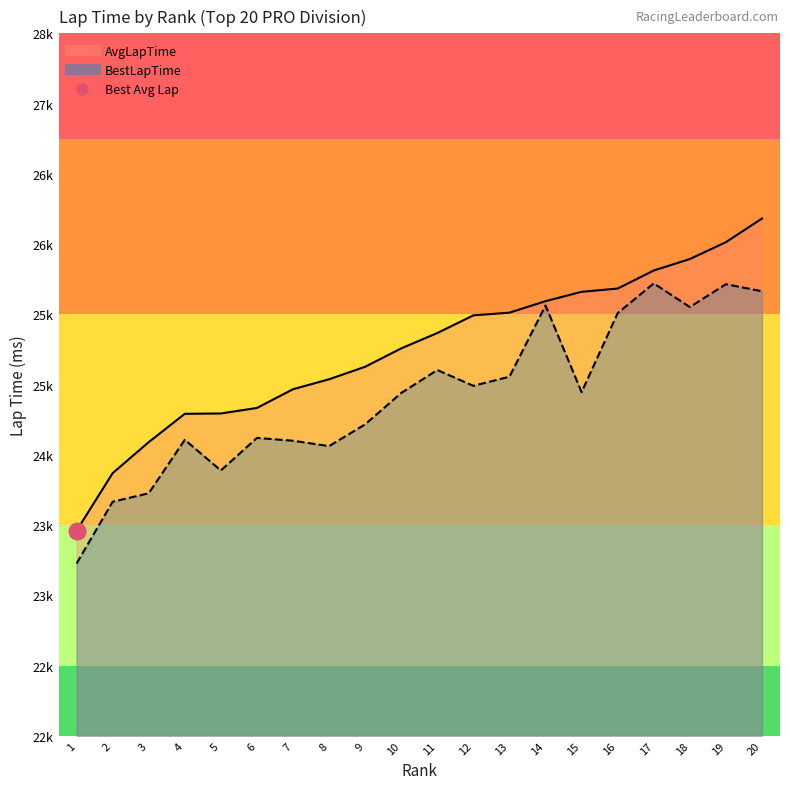

True or false: AvgLapTime and BestLapTime cross at least once.

False